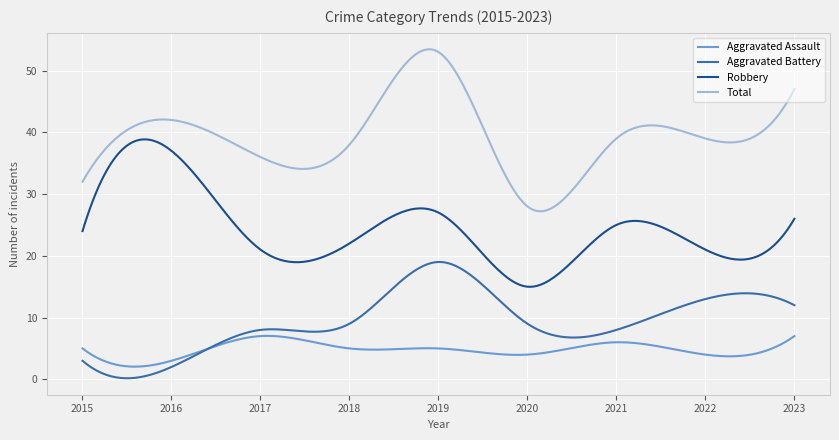

True or false: Aggravated Assault and Total intersect in this chart.

False